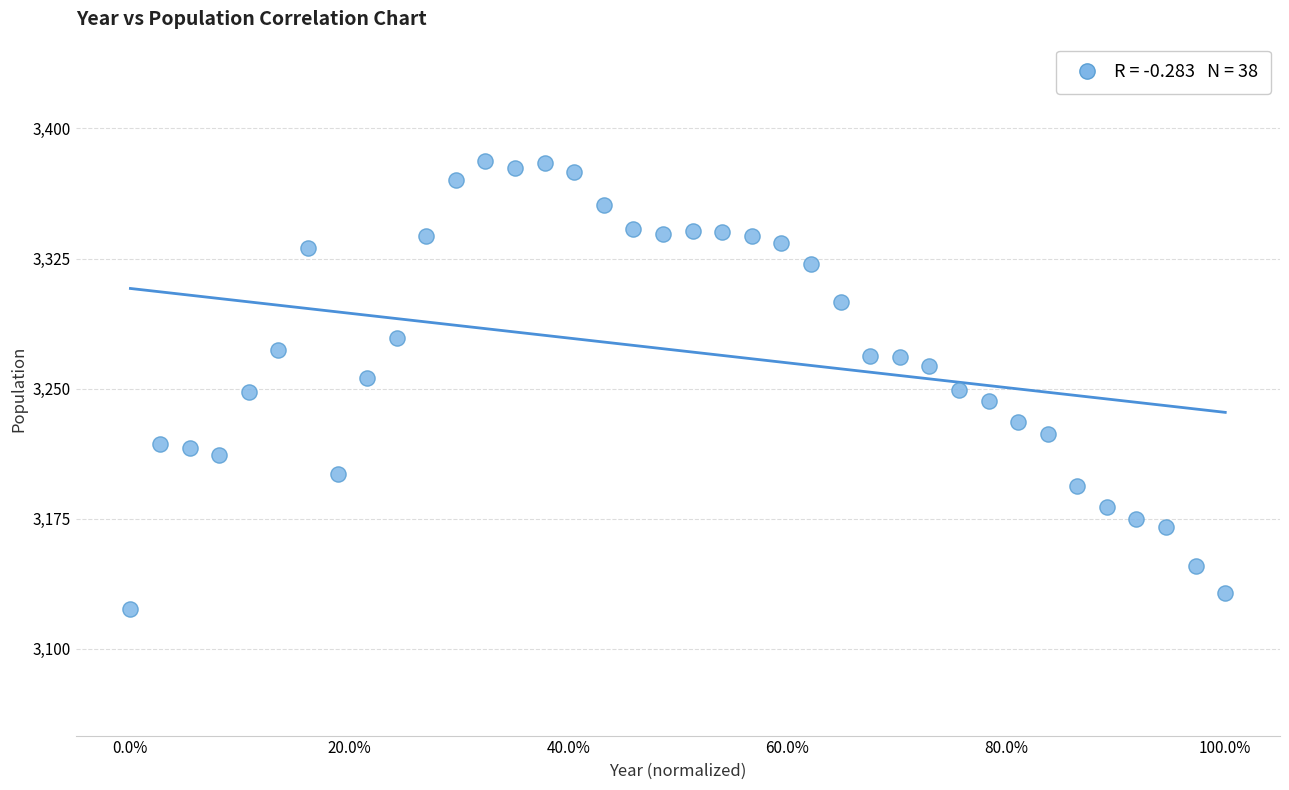

What is the range of Y values (max minus min)?

258